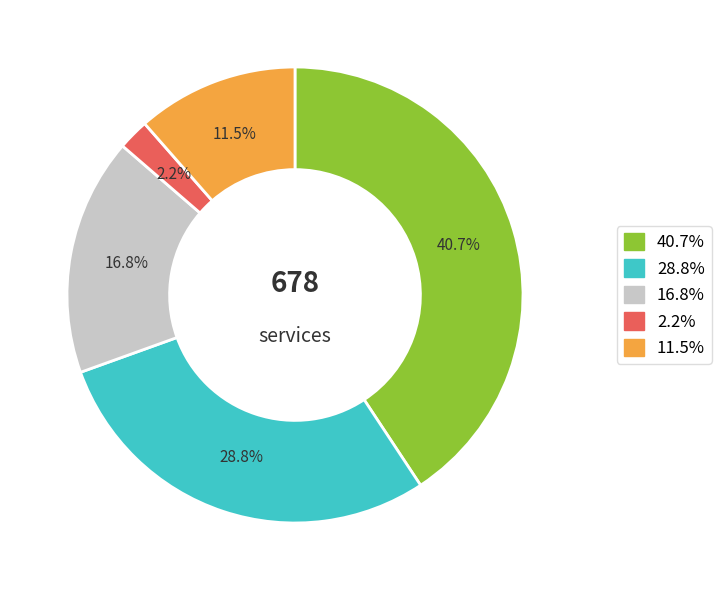

Does any single category account for the majority?

No